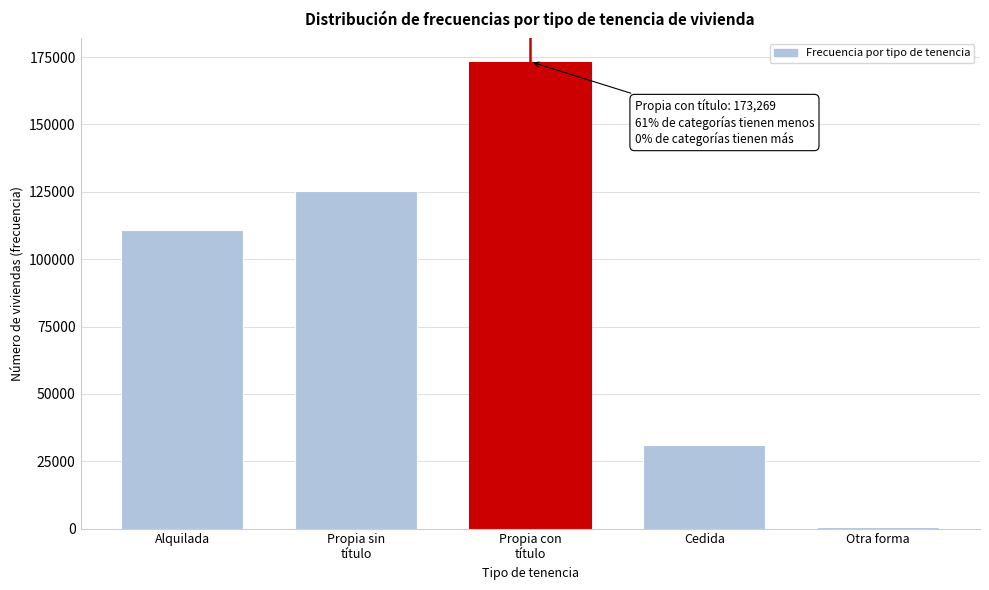

Reading right to left, extract all data points from this chart.

699	30995	173269	125227	110724